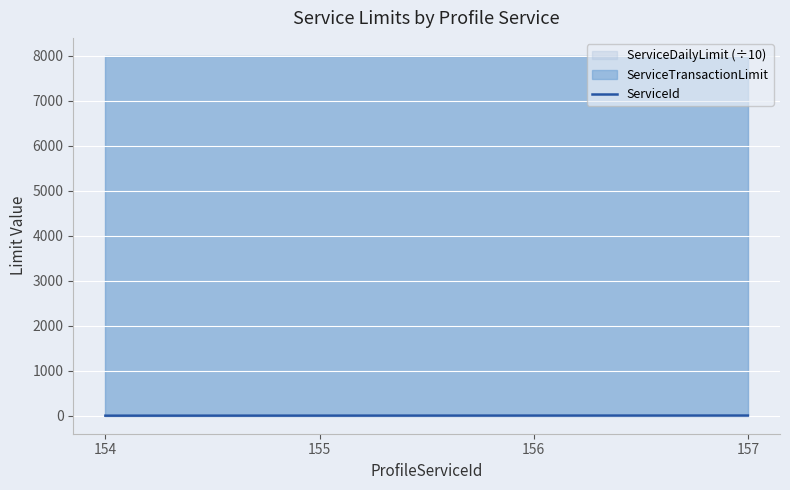

What is the approximate value at 154?

1